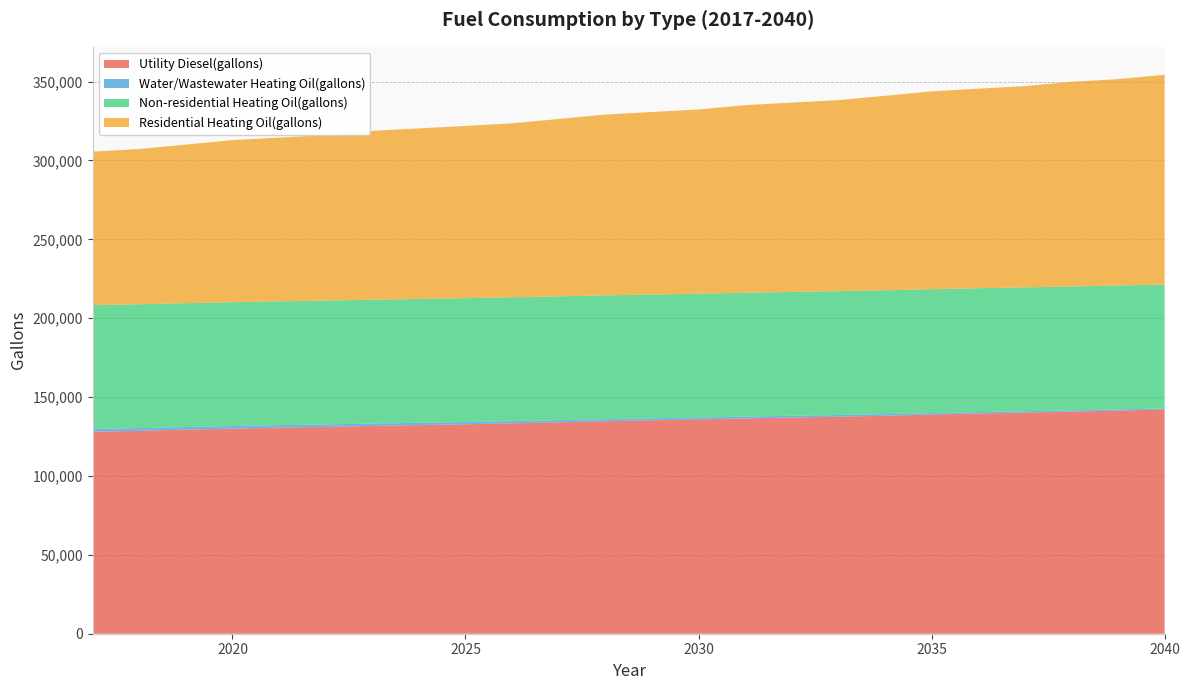

Reading left to right, transcribe all the data shown in this chart.

Utility Diesel(gallons): 128047.9	128639.4	129378.7	130044.1	130635.5	131153.0	131744.5	132262.0	132779.5	133371.0	134036.3	134701.7	135293.2	135884.6	136476.0	137067.5	137585.0	138176.5	138915.8	139581.1	140172.6	140764.0	141429.4	142094.8
Water/Wastewater Heating Oil(gallons): 1758.8	1715.3	1665.5	1619.2	1577.2	1537.7	1499.3	1461.1	1422.3	1381.7	1335.4	1285.1	1243.8	1202.3	1161.0	1119.3	1082.4	1040.0	983.5	940.2	896.5	852.2	807.1	761.4
Non-residential Heating Oil(gallons): 78485.4	78485.4	78485.4	78485.4	78485.4	78485.4	78485.4	78485.4	78485.4	78485.4	78485.4	78485.4	78485.4	78485.4	78485.4	78485.4	78485.4	78485.4	78485.4	78485.4	78485.4	78485.4	78485.4	78485.4
Residential Heating Oil(gallons): 97312.3	98393.3	100555.4	102717.4	103798.4	104879.4	107041.4	108122.5	109203.5	110284.5	112446.5	114608.5	115689.6	116770.6	118932.6	120013.6	121094.6	123256.6	125418.7	126499.7	127580.7	129742.7	130823.7	132985.8